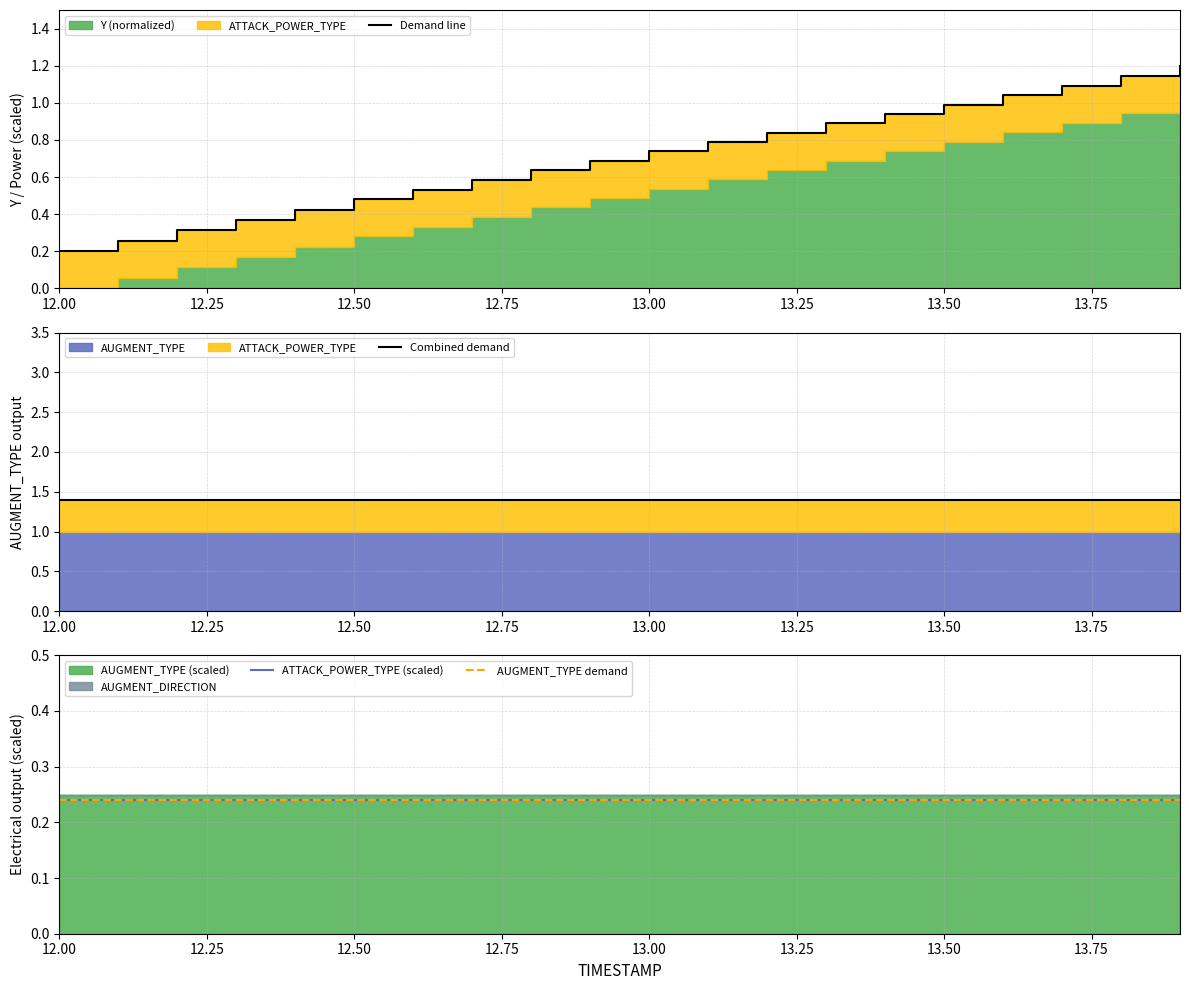

Reading left to right, extract all data points from this chart.

Demand line: 0.2	0.3	0.3	0.4	0.4	0.5	0.5	0.6	0.6	0.7	0.7	0.8	0.8	0.9	0.9	1.0	1.0	1.1	1.1	1.2
Combined demand: 1.4	1.4	1.4	1.4	1.4	1.4	1.4	1.4	1.4	1.4	1.4	1.4	1.4	1.4	1.4	1.4	1.4	1.4	1.4	1.4
ATTACK_POWER_TYPE (scaled): 0.2	0.2	0.2	0.2	0.2	0.2	0.2	0.2	0.2	0.2	0.2	0.2	0.2	0.2	0.2	0.2	0.2	0.2	0.2	0.2
AUGMENT_TYPE demand: 0.2	0.2	0.2	0.2	0.2	0.2	0.2	0.2	0.2	0.2	0.2	0.2	0.2	0.2	0.2	0.2	0.2	0.2	0.2	0.2